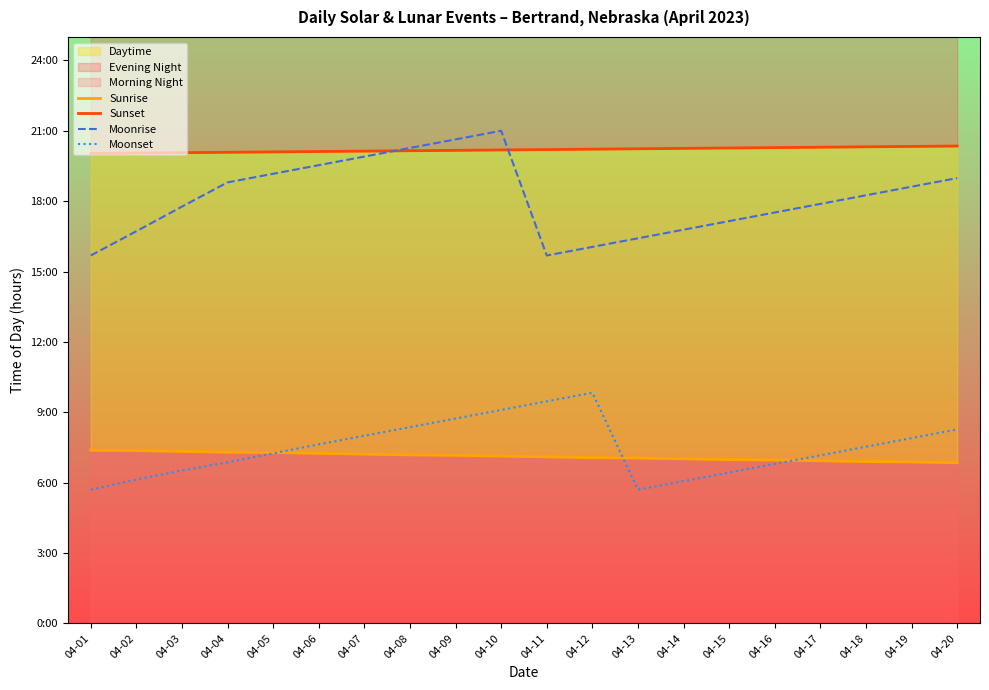

What is the average value of the Moonrise series?

18.1